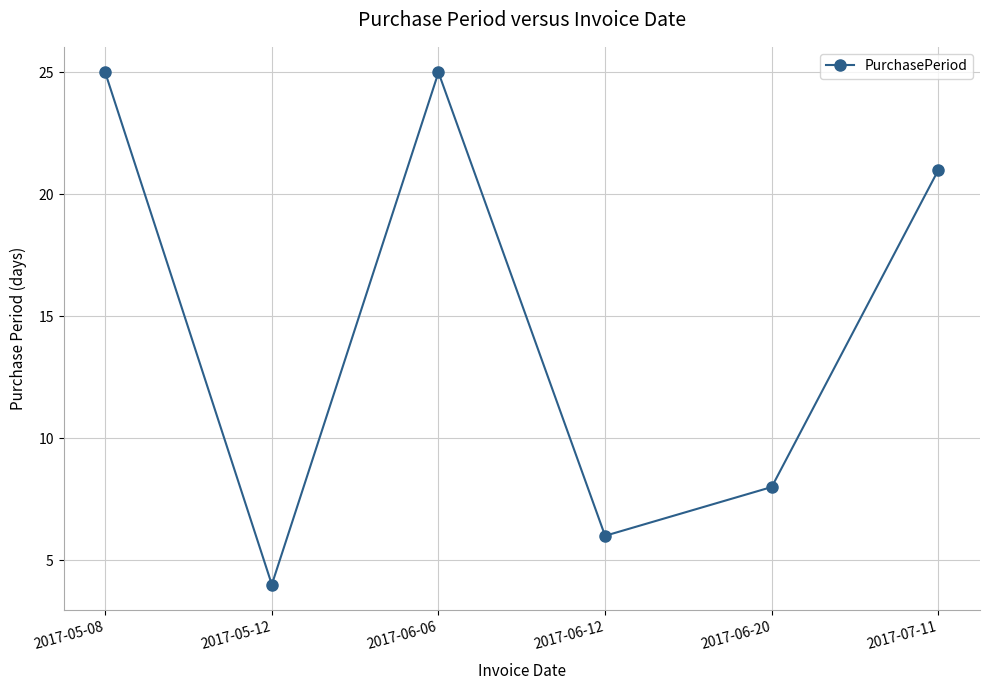

Where is the data nearest to the value 14?

2017-06-20